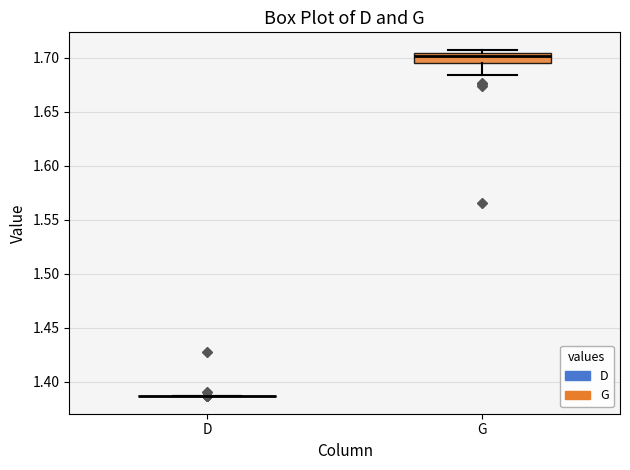

Reading left to right, transcribe this box plot: for each box, give where its median line is, the range the box spans, and where its two whiskers end, as read against the y-axis. The values are not printed on the chart, so give them approximately, as read against the axis.

D: box collapsed to a line at 1.385, whiskers 1.385 to 1.385
G: median 1.700, box 1.695 to 1.705, whiskers 1.685 to 1.705 (just above the box's upper edge)